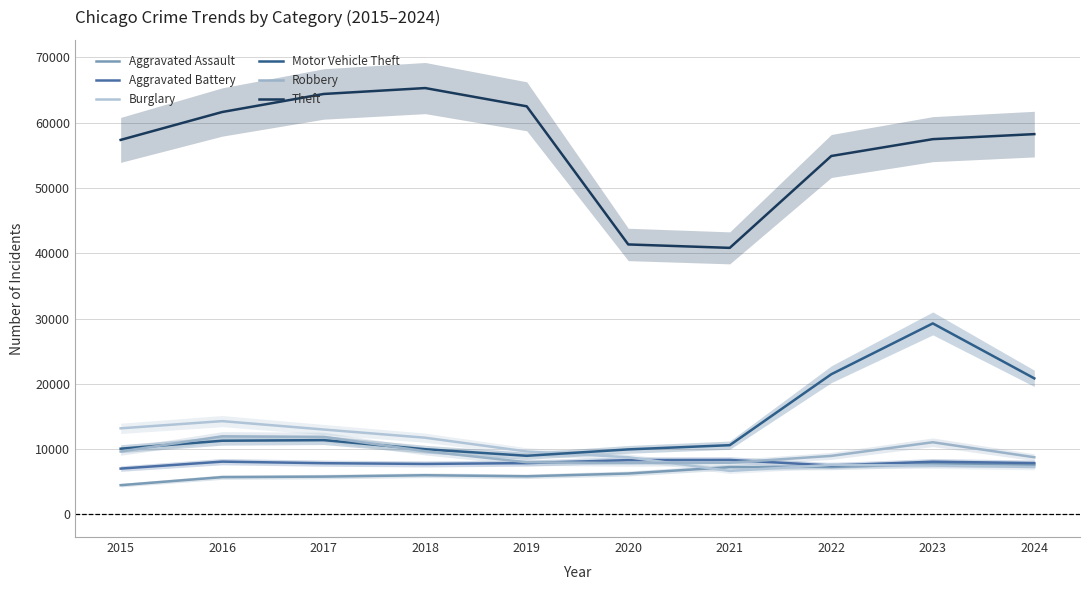

Reading left to right, list all the values displayed in this chart.

Aggravated Assault: 4480	5713	5793	6002	5841	6265	7242	7280	7712	7601
Aggravated Battery: 7019	8085	7845	7735	7858	8321	8347	7491	8078	7865
Burglary: 13184	14289	13001	11747	9638	8758	6662	7593	7481	7267
Motor Vehicle Theft: 10068	11285	11380	9985	8978	9959	10605	21466	29251	20835
Robbery: 9638	11960	11880	9681	7995	7855	7920	8963	11053	8756
Theft: 57352	61623	64386	65290	62496	41343	40819	54888	57467	58238